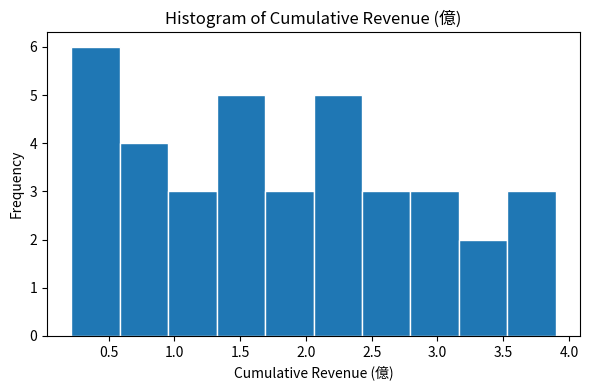

Reading left to right, list every bar in this chart as the range it spans on the x-axis followed by its height. Neither the bar edges nor the heights are printed on the chart, so give them approximately, as read against the axes.

0.20 to 0.60: 6
0.60 to 0.95: 4
0.95 to 1.30: 3
1.30 to 1.70: 5
1.70 to 2.05: 3
2.05 to 2.45: 5
2.45 to 2.80: 3
2.80 to 3.15: 3
3.15 to 3.55: 2
3.55 to 3.90: 3